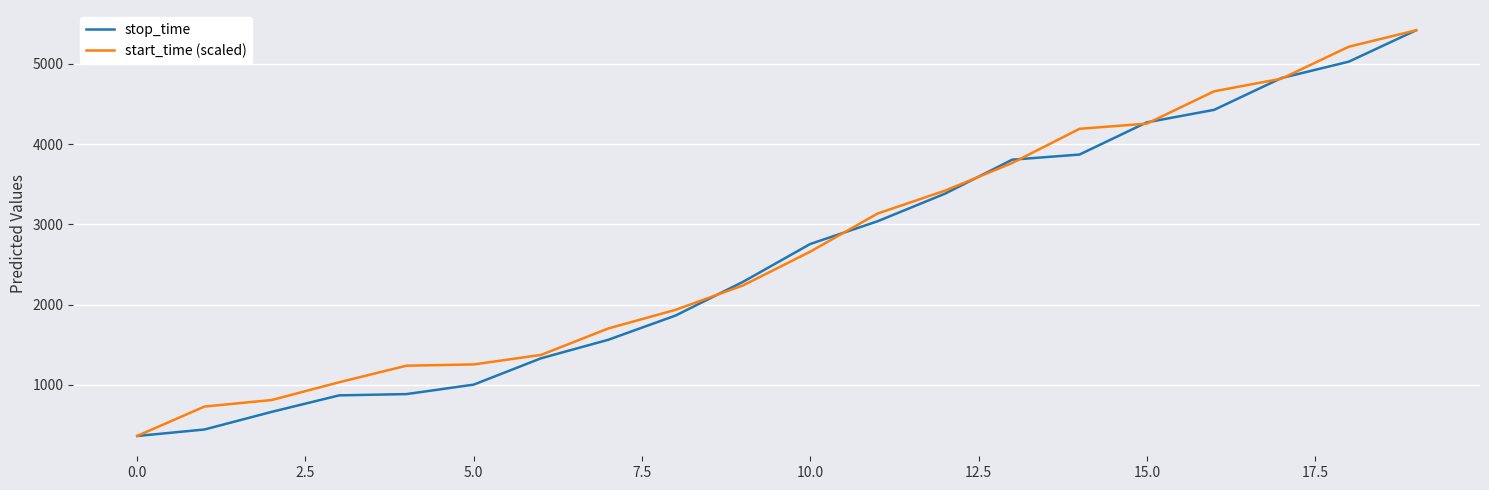

What are all the series names shown in the legend?

stop_time, start_time (scaled)